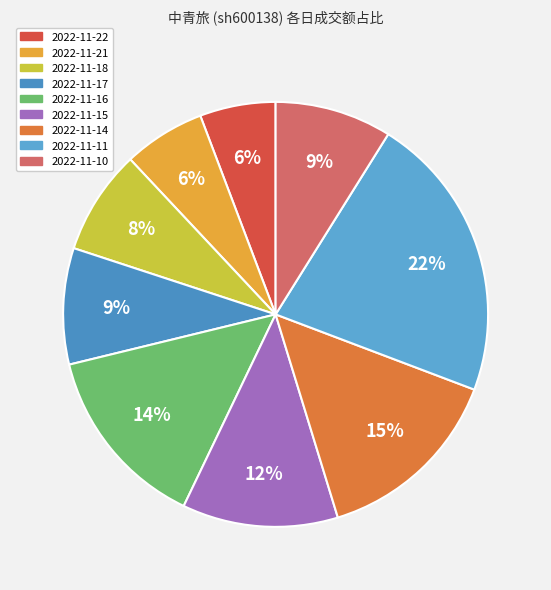

Which slice is the smallest?

2022-11-22